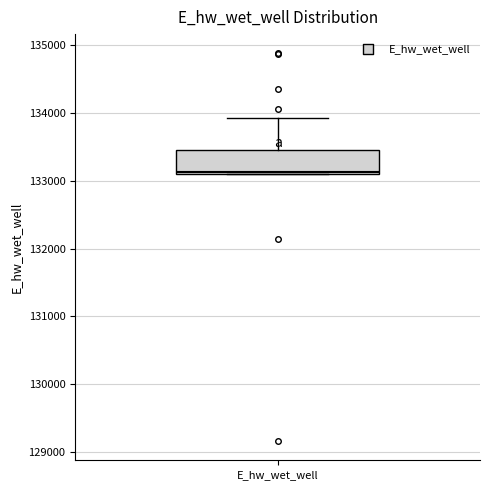

Where is the upper edge of the box for E_hw_wet_well on the y-axis? The values are not printed on the chart, so give them approximately, as read against the axis.

133500